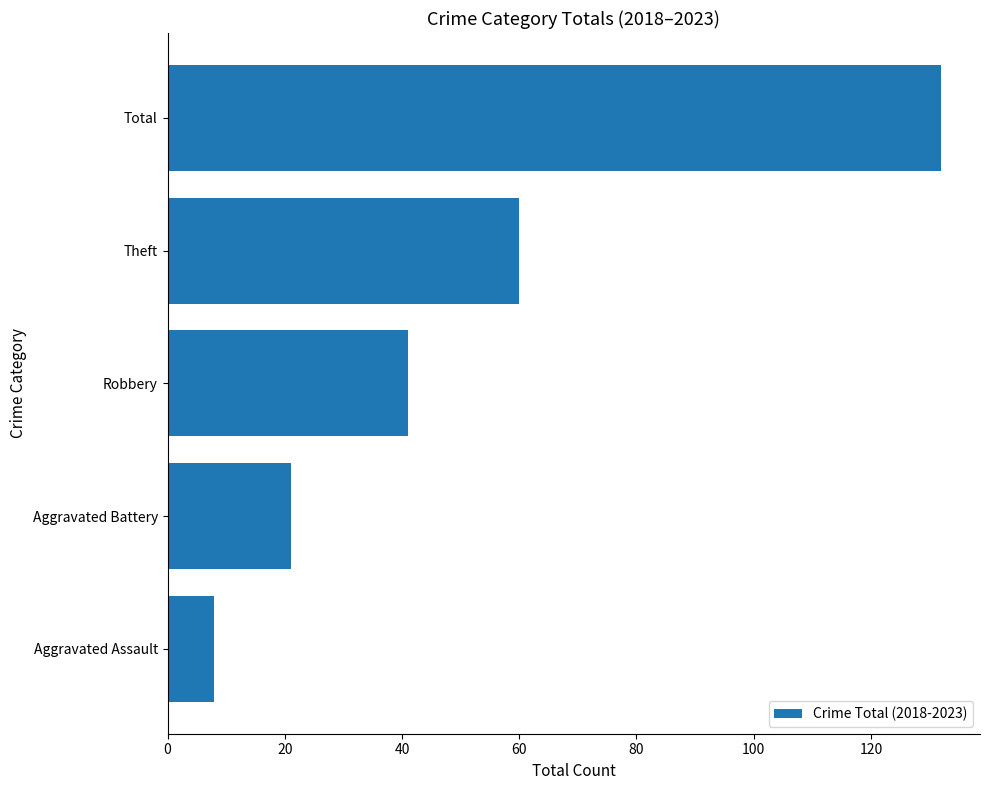

Does the chart contain any negative values?

No